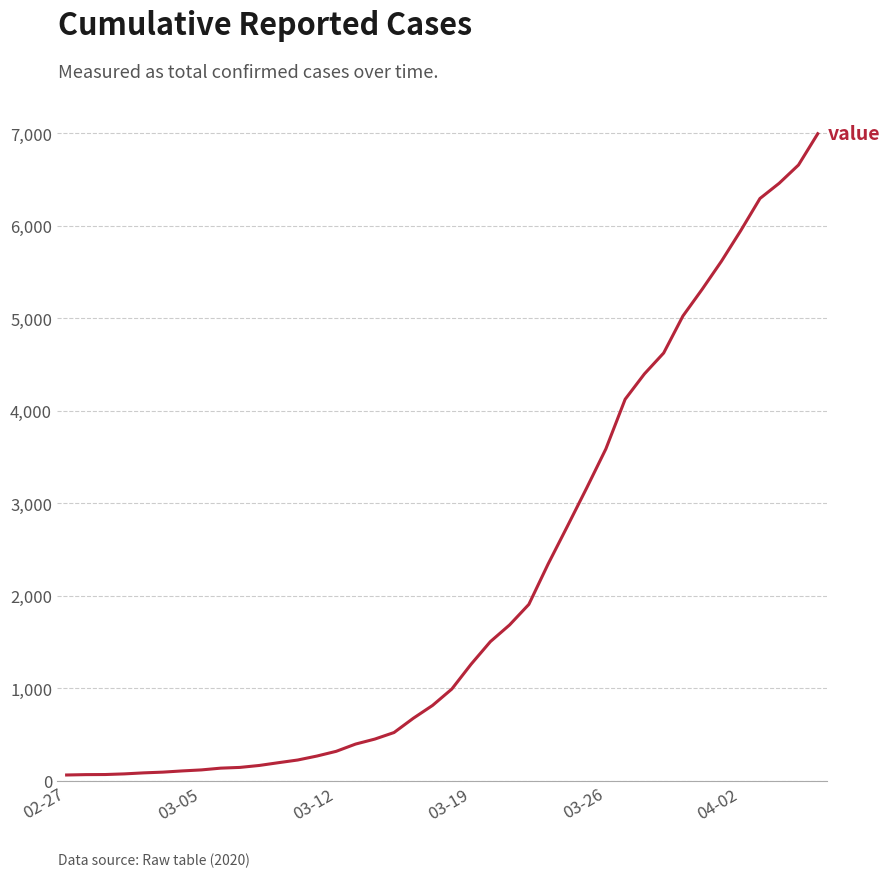

What is the greatest value displayed?

6995